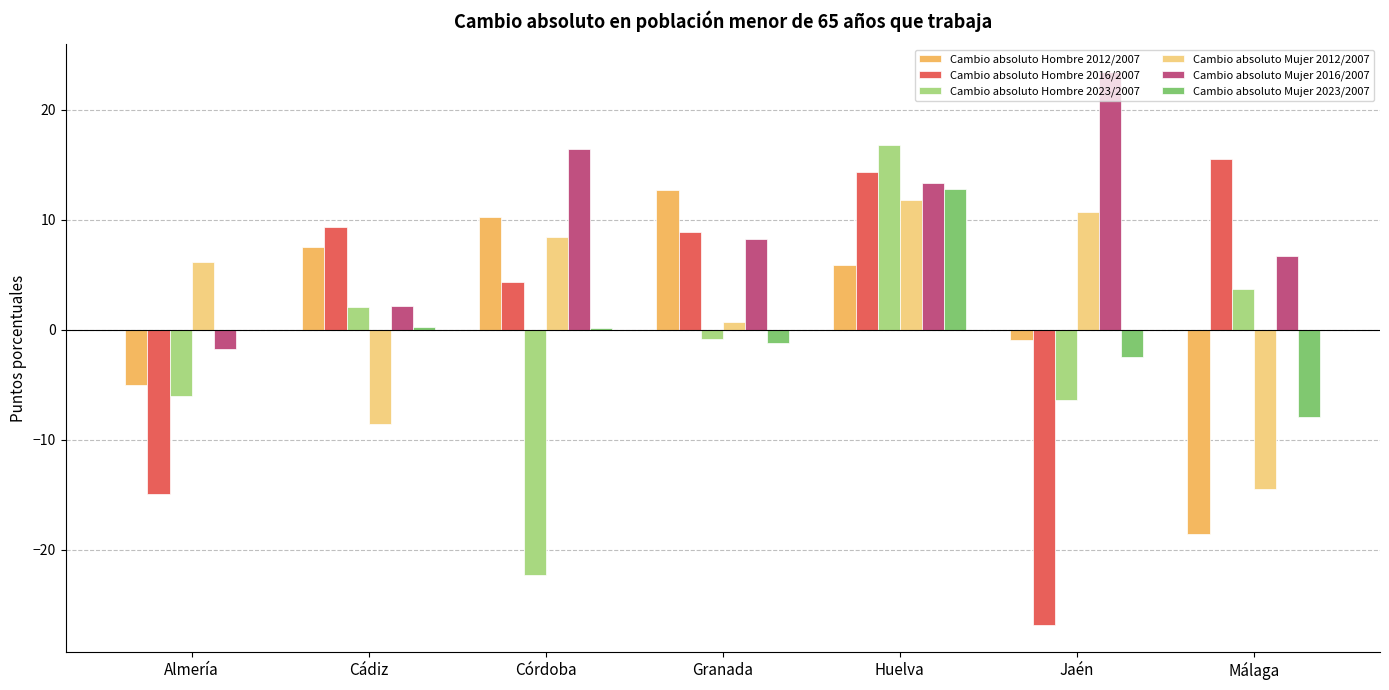

Which label corresponds to the largest value in the chart?

Jaén